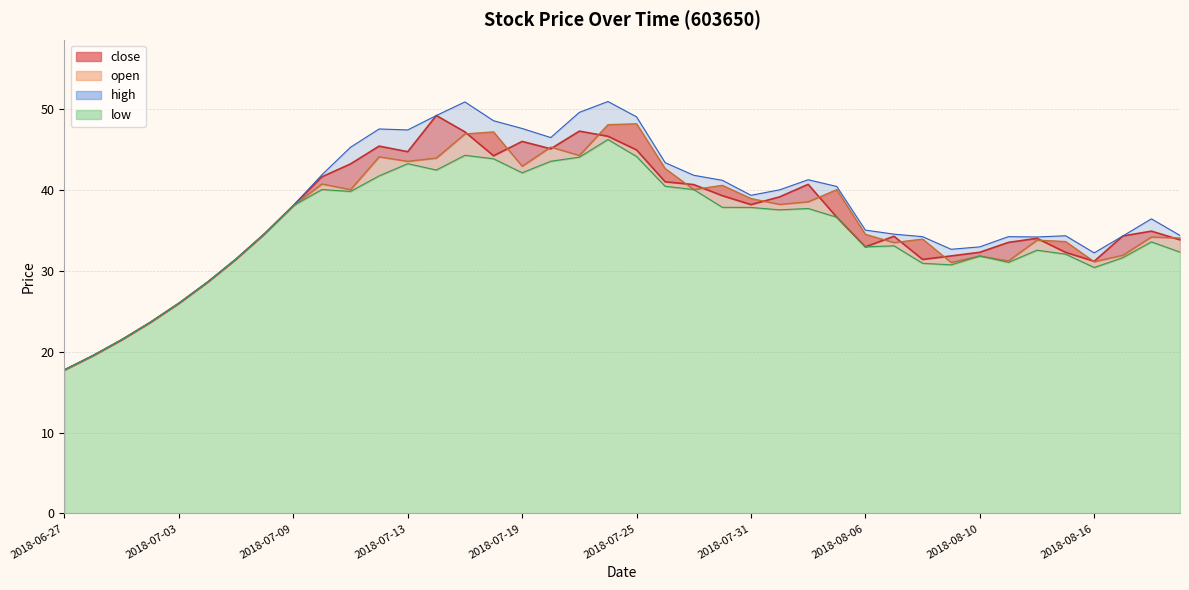

Where is close nearest to the value 33?

2018-08-06